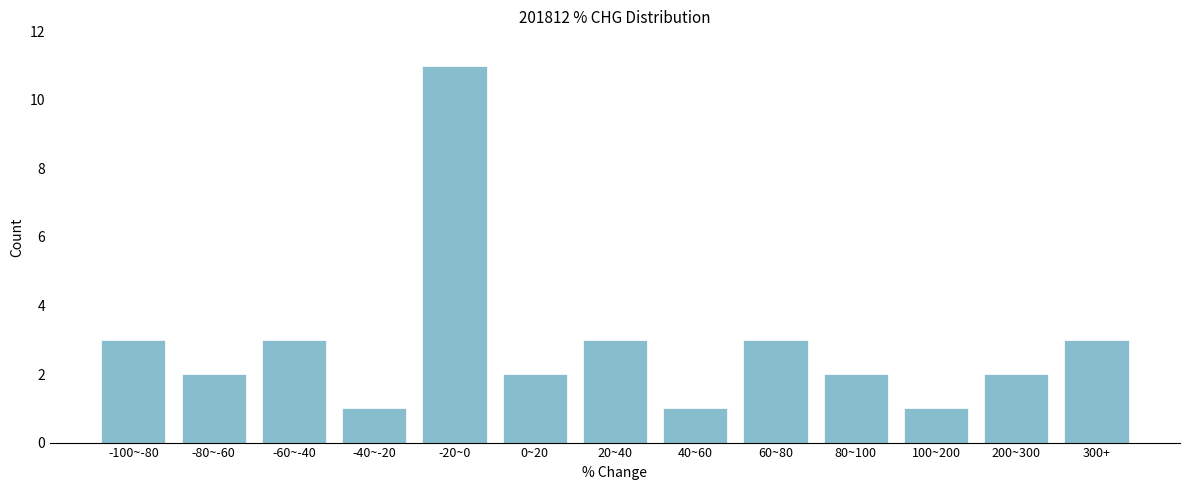

Reading left to right, transcribe all the data shown in this chart.

3	2	3	1	11	2	3	1	3	2	1	2	3